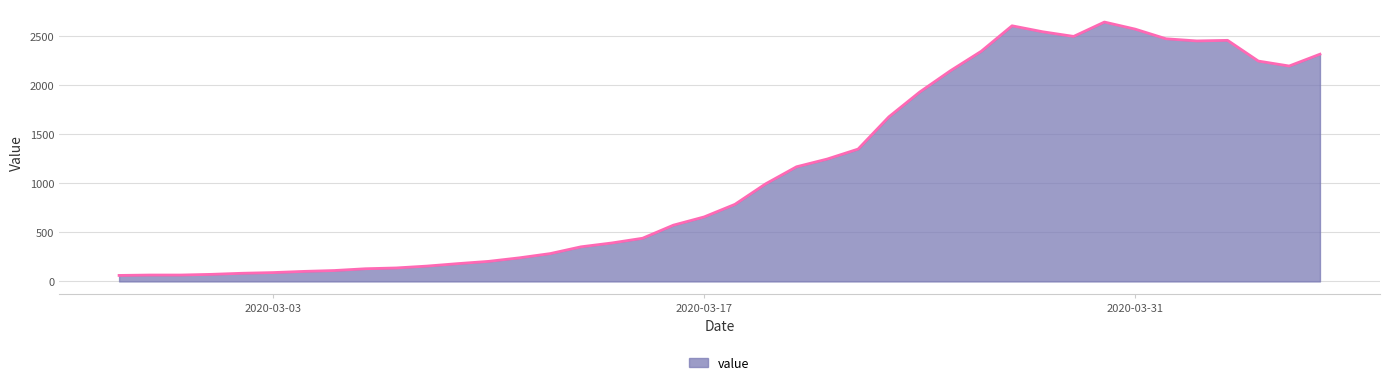

What is the difference between the maximum and minimum values?

2577